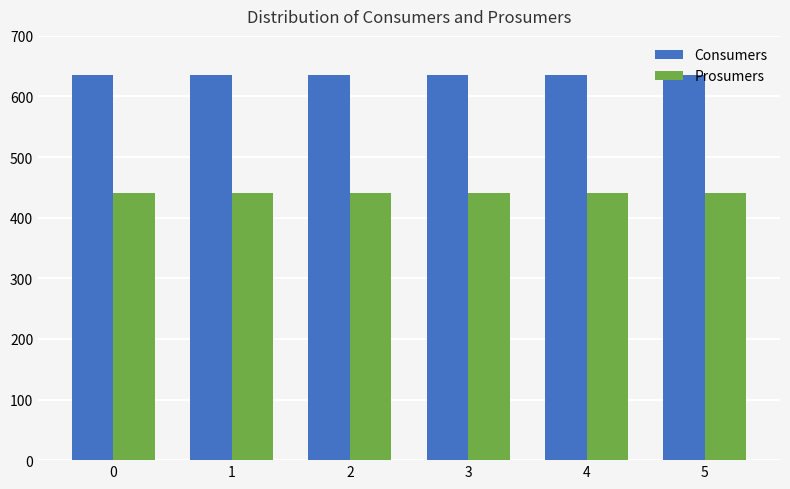

Reading right to left, extract all data points from this chart.

Consumers: 5=635	4=635	3=635	2=635	1=635	0=635
Prosumers: 5=440	4=440	3=440	2=440	1=440	0=440